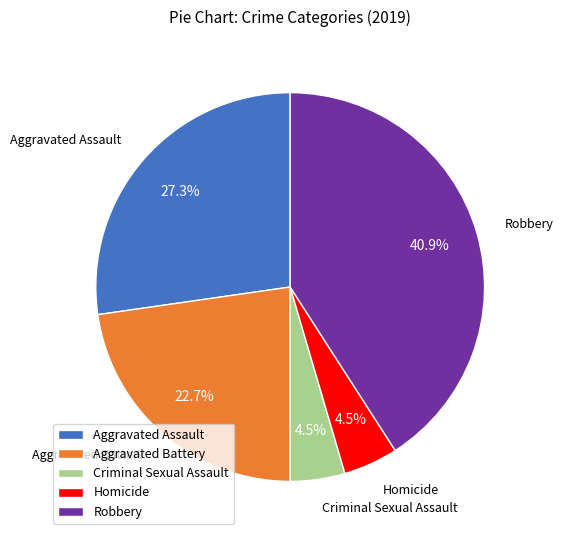

How many segments does this pie chart have?

5